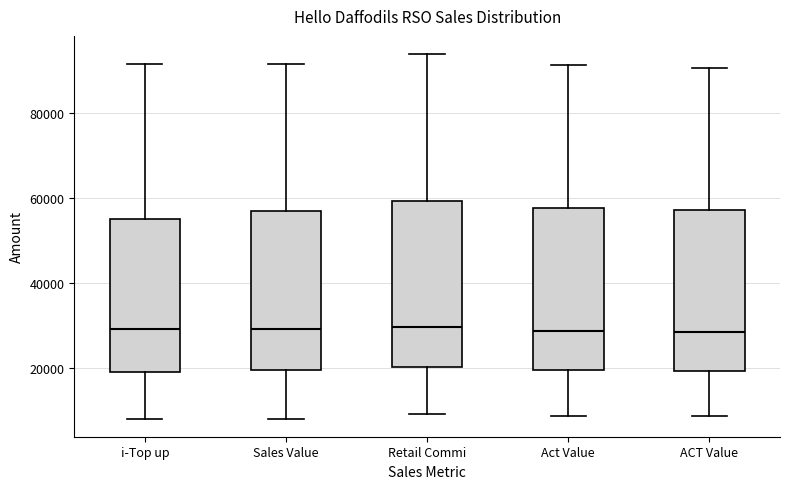

Reading left to right, read every box against the y-axis: the position of its median line, the range the box covers, and the ends of its whiskers. The values are not printed on the chart, so give them approximately, as read against the axis.

i-Top up: median 30000, box 20000 to 56000, whiskers 8000 to 92000
Sales Value: median 30000, box 20000 to 58000, whiskers 8000 to 92000
Retail Commi: median 30000, box 20000 to 60000, whiskers 10000 to 94000
Act Value: median 28000, box 20000 to 58000, whiskers 8000 to 92000
ACT Value: median 28000, box 20000 to 58000, whiskers 8000 to 90000